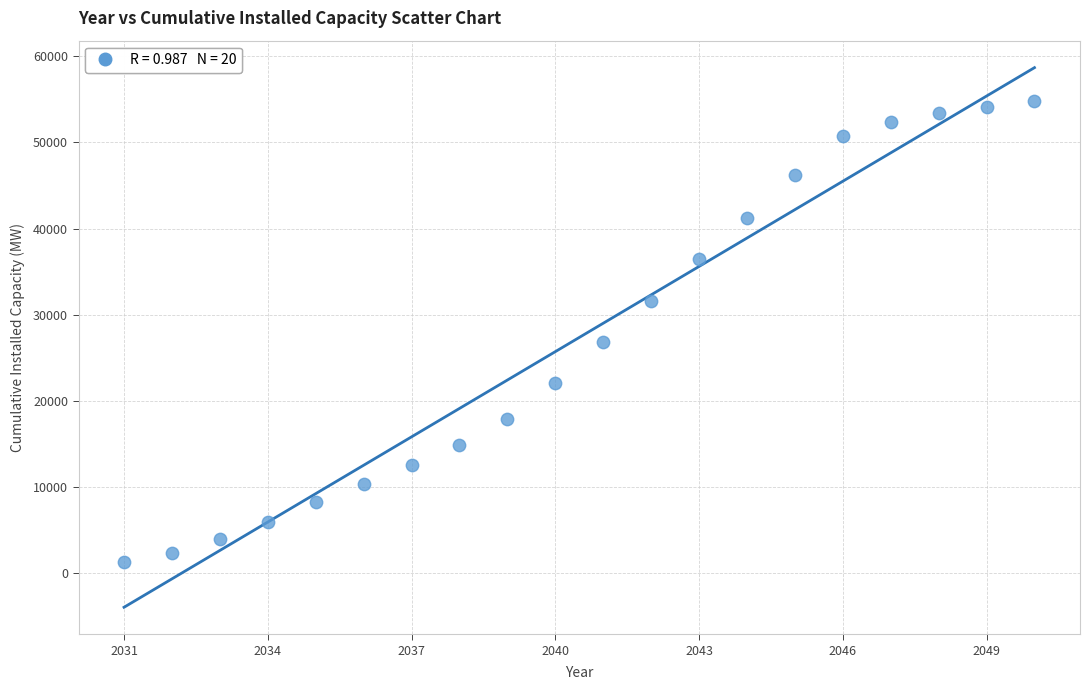

What is the range of X values (max minus min)?

19.0